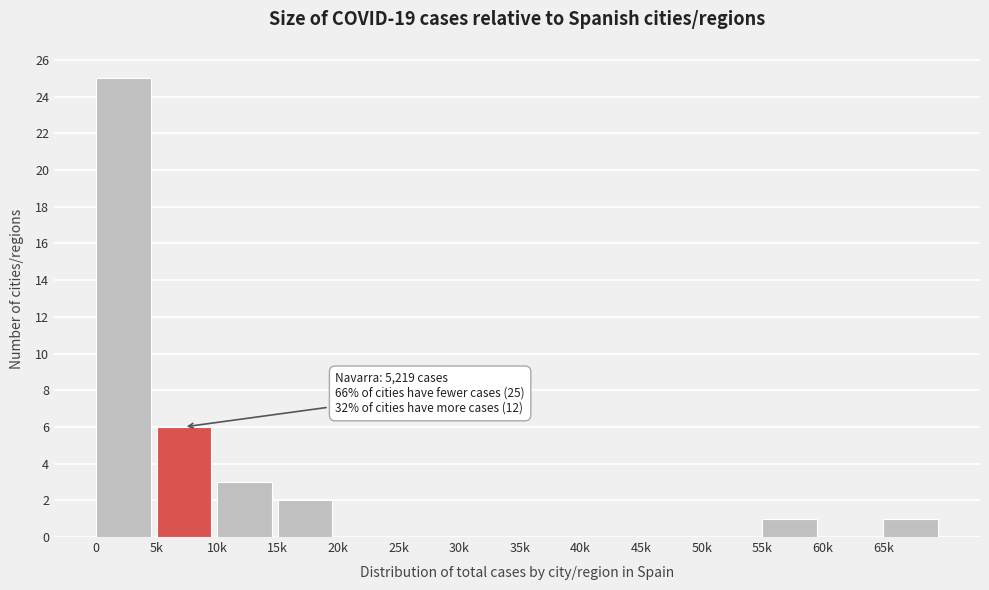

Reading left to right, extract all data points from this chart.

0=25	5k=6	10k=3	15k=2	20k=0	25k=0	30k=0	35k=0	40k=0	45k=0	50k=0	55k=1	60k=0	65k=1